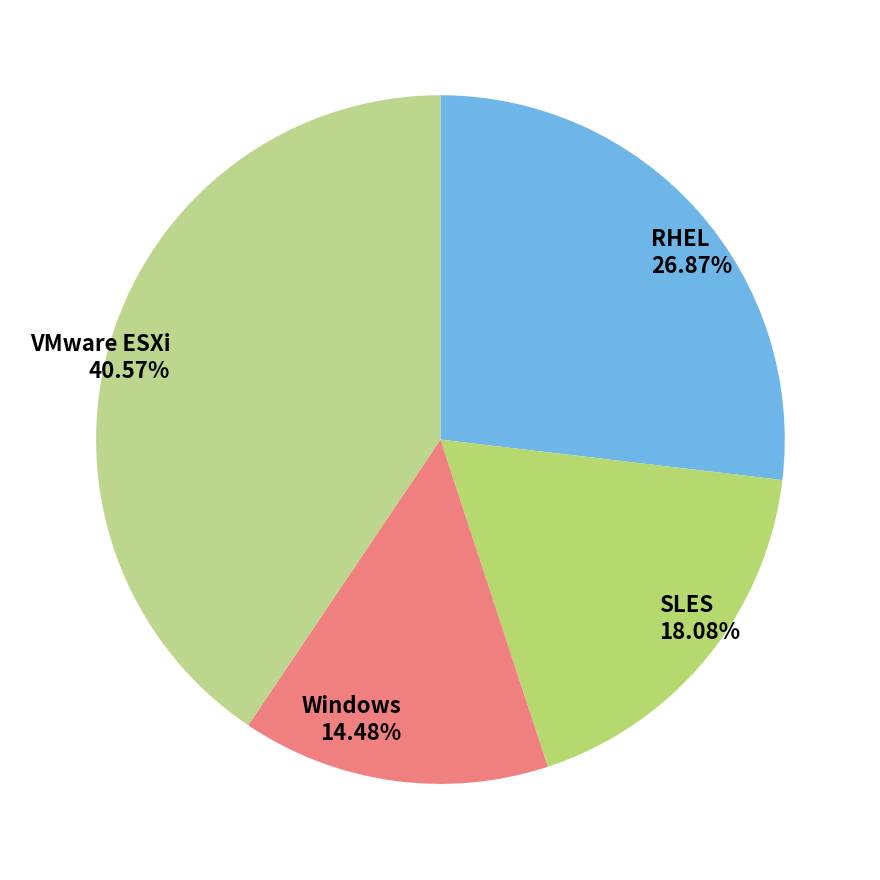

Is there any slice that represents more than half of the pie?

No